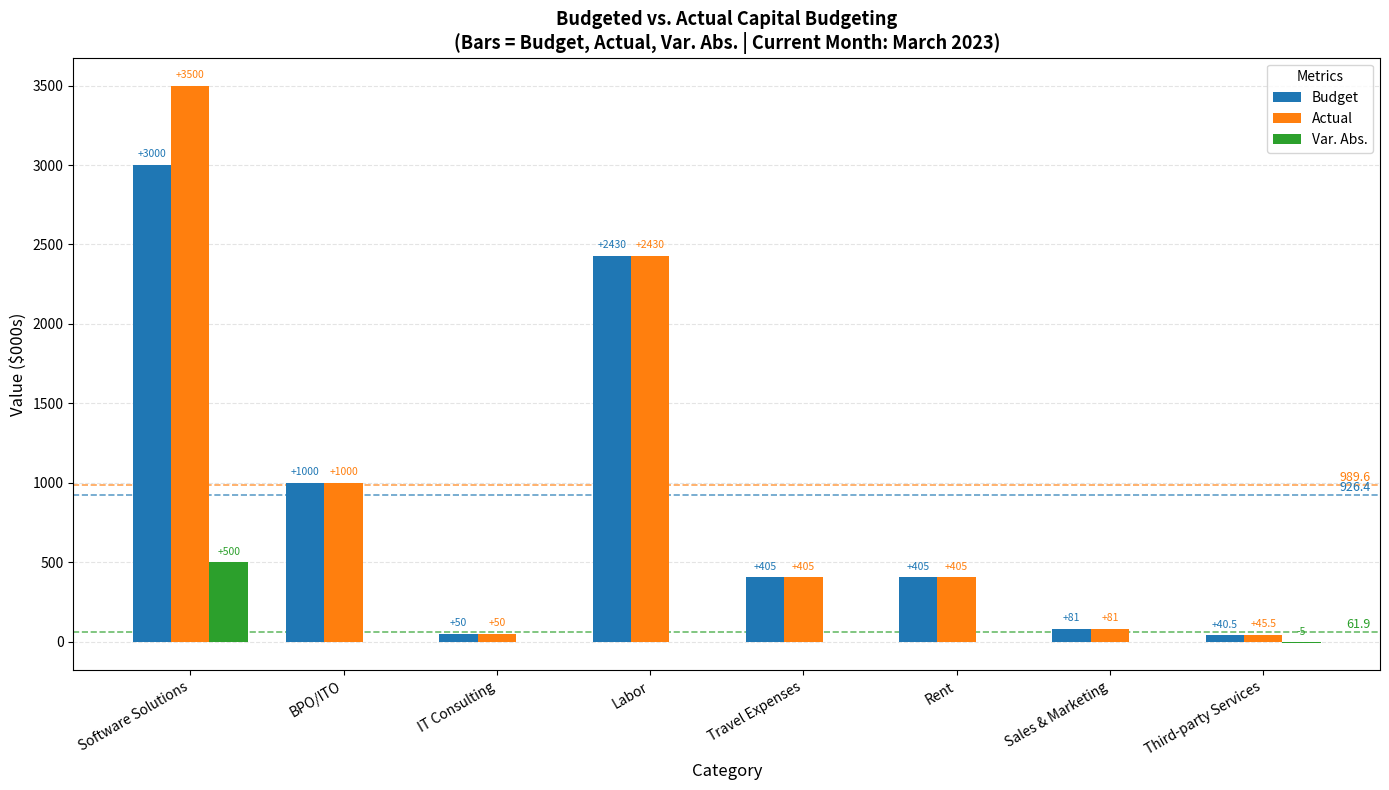

At which category is the sum across all series the highest?

Software Solutions